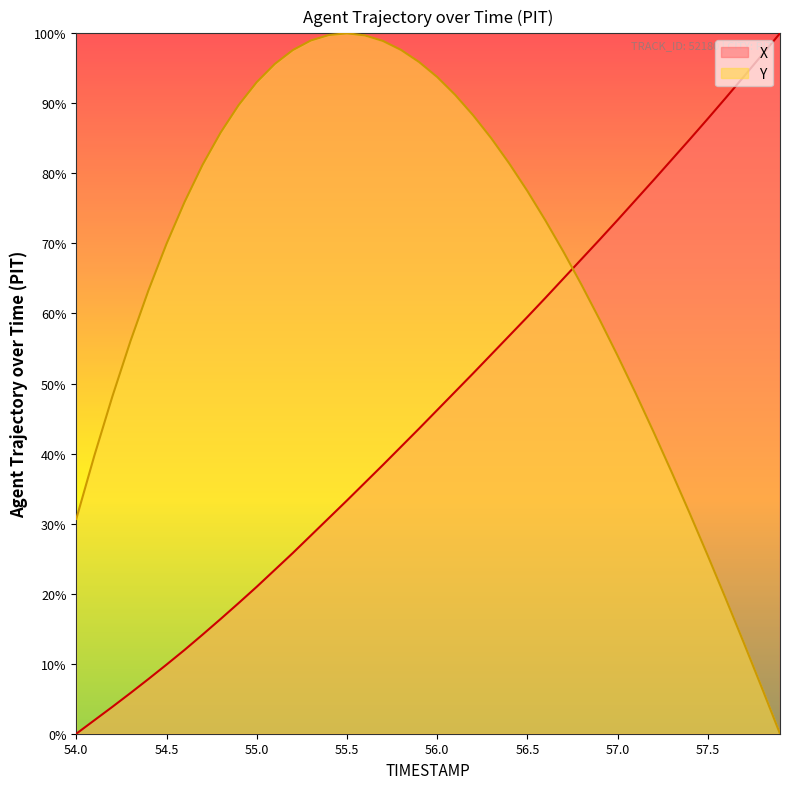

Does the chart have visible grid lines?

No